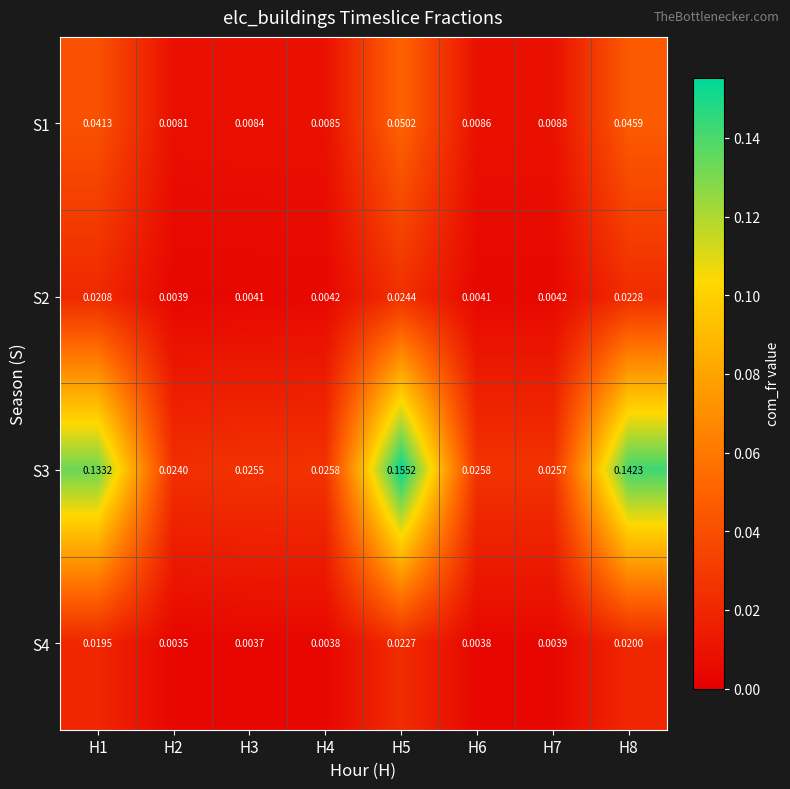

Which series has the widest spread of values?

S3